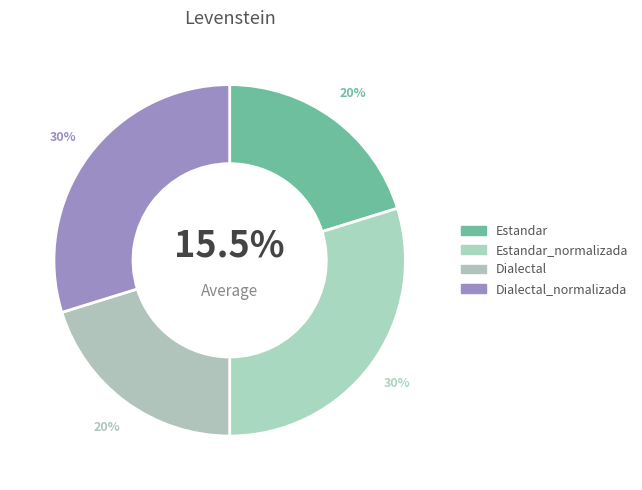

To the nearest percent, what is the average slice percentage?

25%